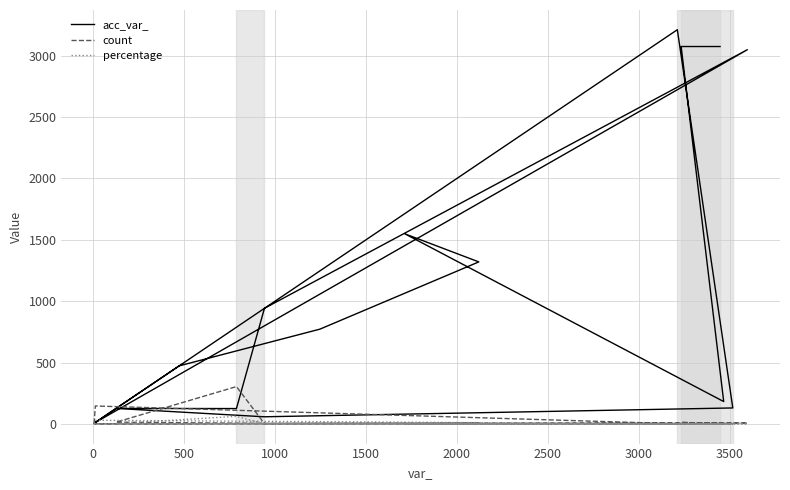

In percentage, how many points are higher than both neighbors (excluding endpoints)?

4